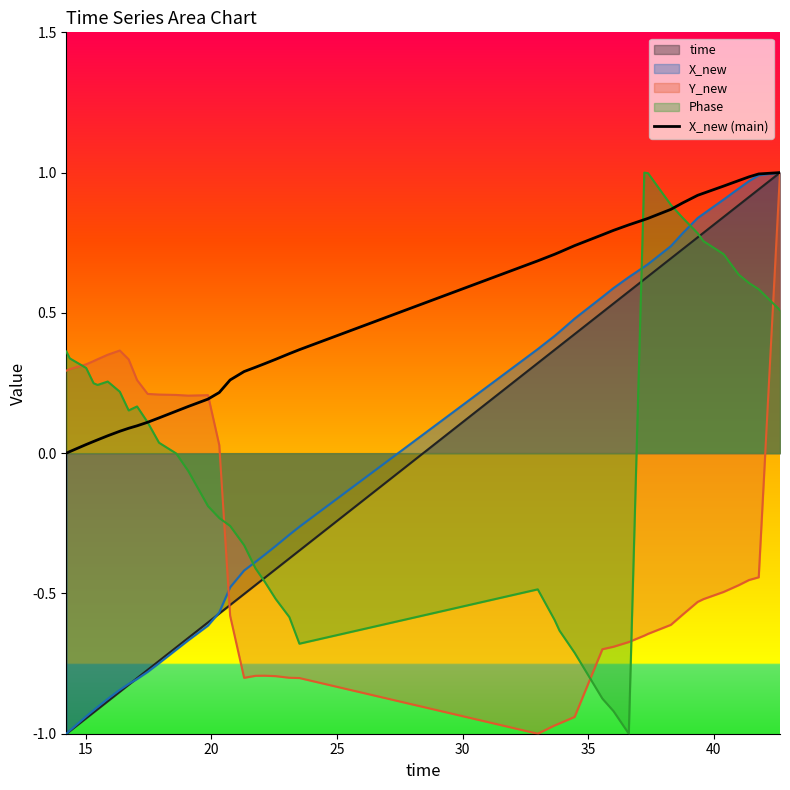

Which series has the largest total across all categories?

X_new (main)